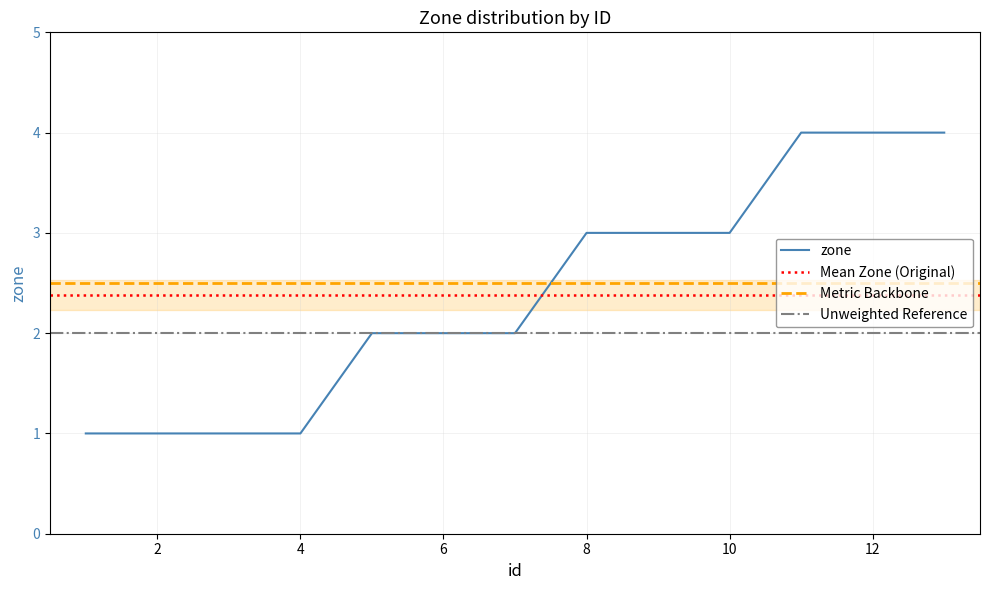

List the labels in order of value, smallest first.

1, 2, 3, 4, 5, 6, 7, 8, 9, 10, 11, 12, 13